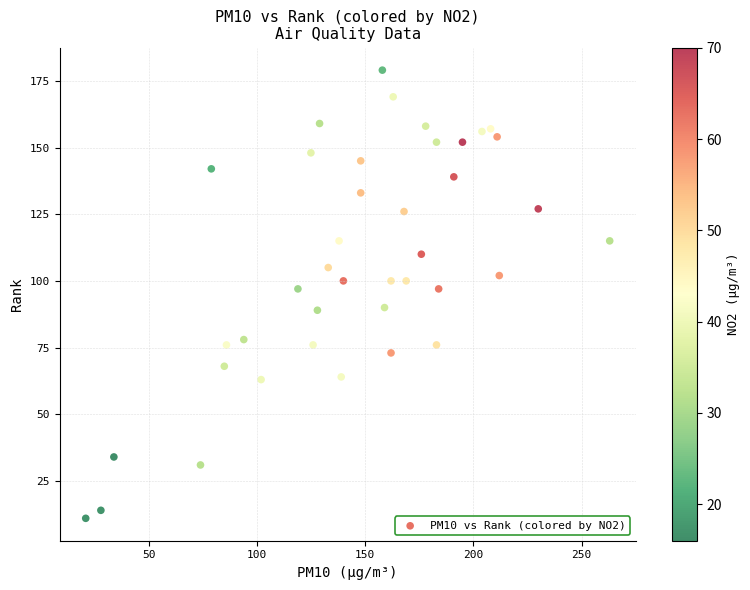

What is the range of X values (max minus min)?

242